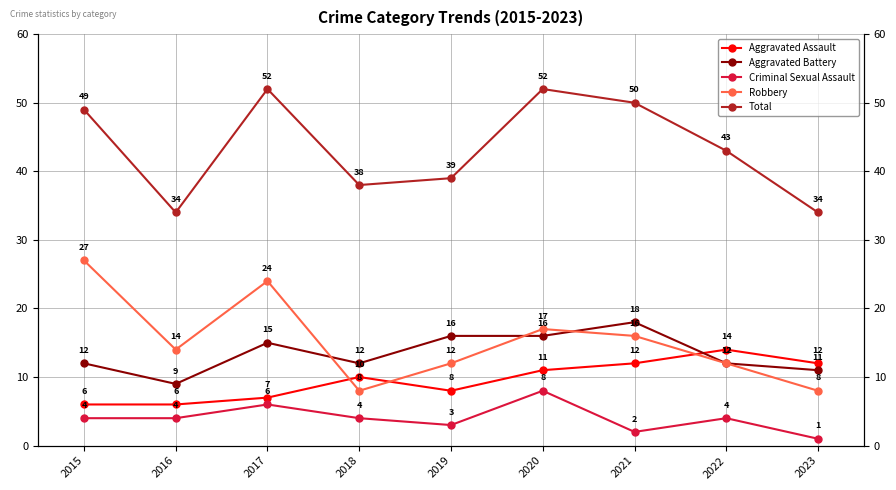

Rank the series at 2018 from lowest to highest value.

Criminal Sexual Assault, Robbery, Aggravated Assault, Aggravated Battery, Total